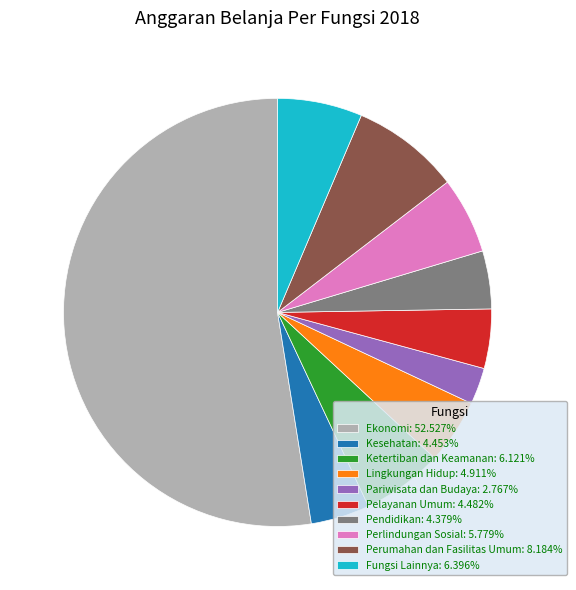

Is Ekonomi: 52.527% the majority of the pie?

Yes